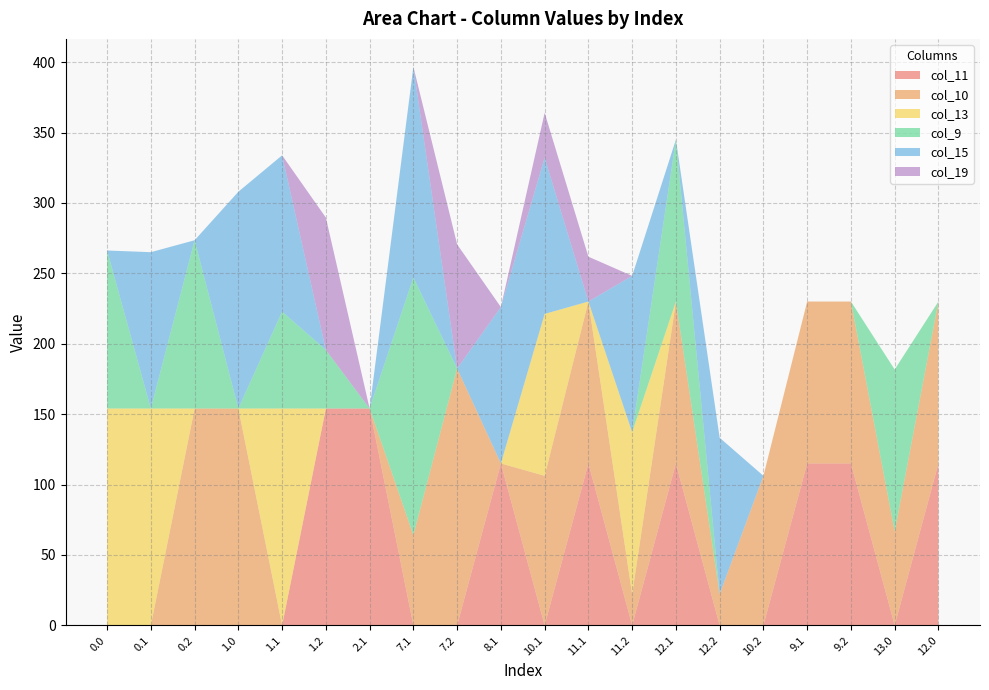

Reading right to left, what are all the values shown in this chart?

col_11: 12.0=115.0	13.0=0.0	9.2=115.0	9.1=115.0	10.2=0.0	12.2=0.0	12.1=115.0	11.2=0.0	11.1=115.0	10.1=0.0	8.1=115.0	7.2=0.0	7.1=0.0	2.1=154.0	1.2=154.0	1.1=0.0	1.0=0.0	0.2=0.0	0.1=0.0	0.0=0.0
col_10: 12.0=115.0	13.0=66.7	9.2=115.0	9.1=115.0	10.2=106.2	12.2=22.2	12.1=115.0	11.2=22.2	11.1=115.0	10.1=106.2	8.1=0.0	7.2=182.4	7.1=64.1	2.1=0.0	1.2=0.0	1.1=0.0	1.0=154.0	0.2=154.0	0.1=0.0	0.0=0.0
col_13: 12.0=0.0	13.0=0.0	9.2=0.0	9.1=0.0	10.2=0.0	12.2=0.0	12.1=0.0	11.2=115.0	11.1=0.0	10.1=115.0	8.1=0.0	7.2=0.0	7.1=0.0	2.1=0.0	1.2=0.0	1.1=154.0	1.0=0.0	0.2=0.0	0.1=154.0	0.0=154.0
col_9: 12.0=0.0	13.0=115.0	9.2=0.0	9.1=0.0	10.2=0.0	12.2=0.0	12.1=115.0	11.2=0.0	11.1=0.0	10.1=0.0	8.1=0.0	7.2=0.0	7.1=183.0	2.1=0.0	1.2=41.6	1.1=68.8	1.0=0.0	0.2=119.5	0.1=0.0	0.0=112.3
col_15: 12.0=0.0	13.0=0.0	9.2=0.0	9.1=0.0	10.2=0.0	12.2=111.1	12.1=0.0	11.2=111.1	11.1=0.0	10.1=111.1	8.1=111.1	7.2=0.0	7.1=149.6	2.1=0.0	1.2=0.0	1.1=111.1	1.0=154.0	0.2=0.0	0.1=111.1	0.0=0.0
col_19: 12.0=0.0	13.0=0.0	9.2=0.0	9.1=0.0	10.2=0.0	12.2=0.0	12.1=0.0	11.2=0.0	11.1=31.8	10.1=31.8	8.1=0.0	7.2=88.2	7.1=0.0	2.1=0.0	1.2=94.0	1.1=0.0	1.0=0.0	0.2=0.0	0.1=0.0	0.0=0.0